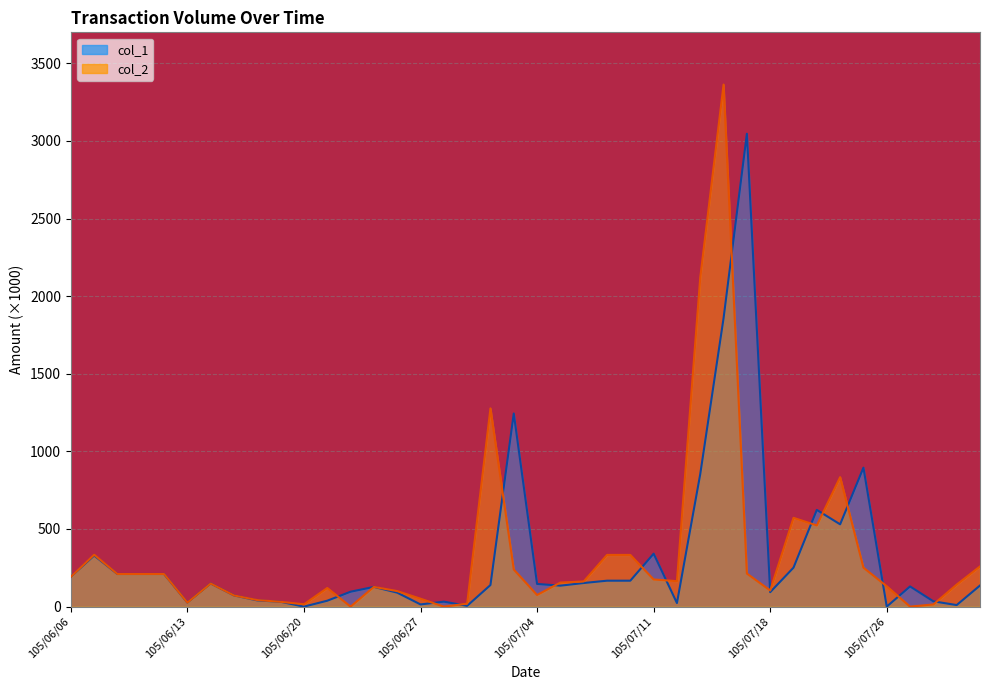

How many interior local peaks does the col_1 series have?

10